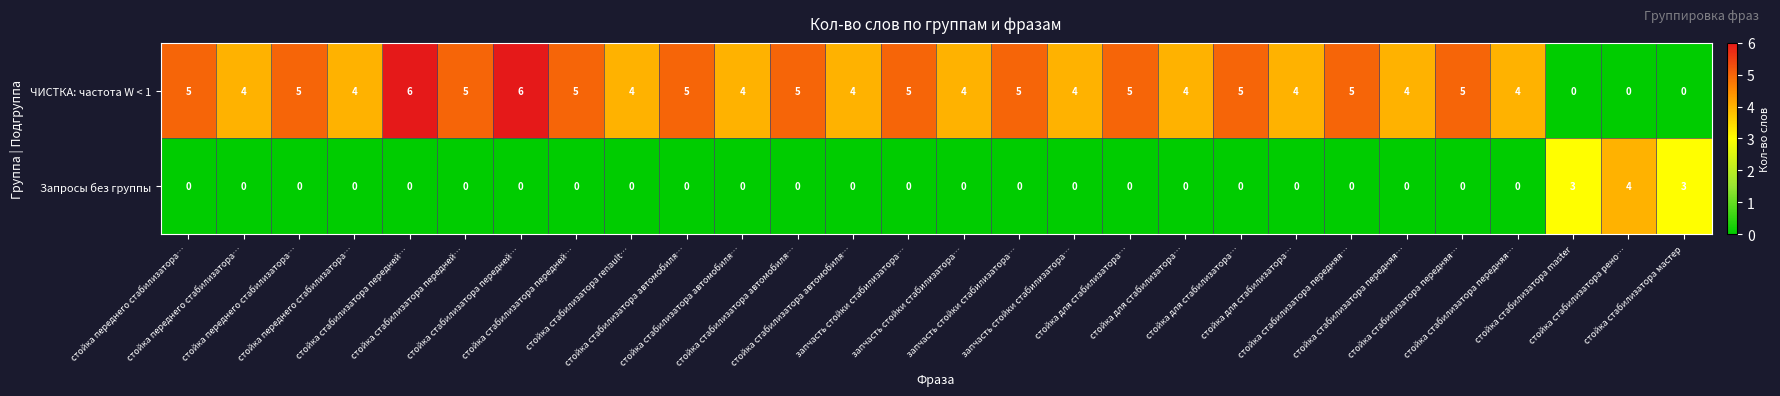

What is the total value across all series at запчасть стойки стабилизатора…?

5